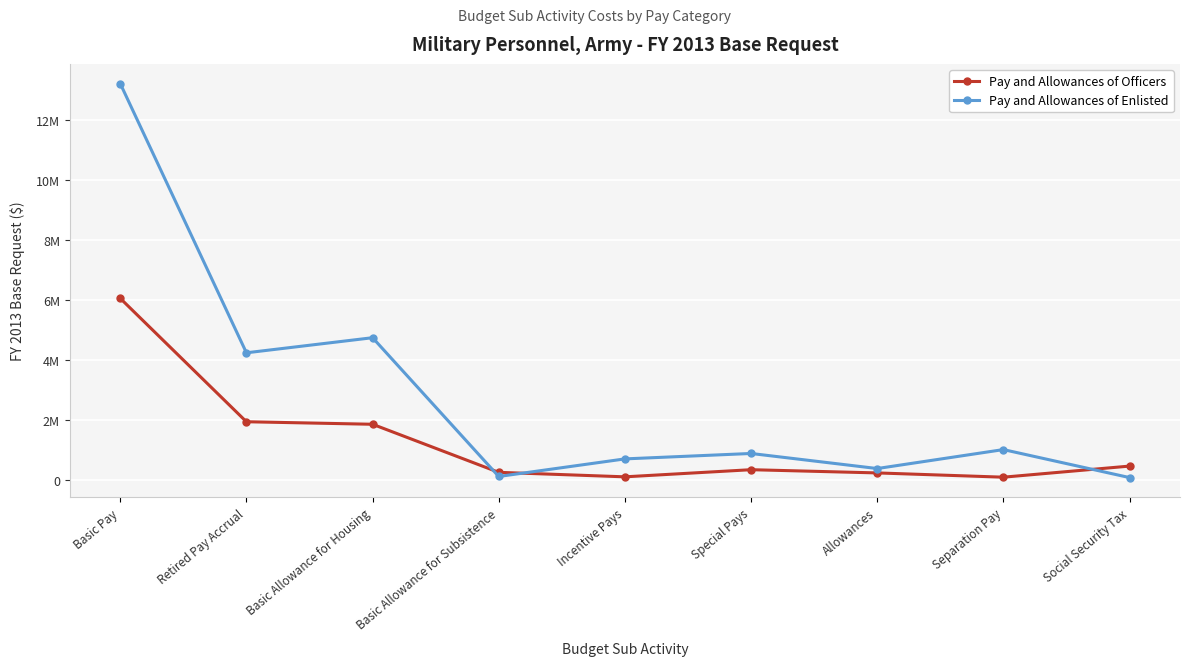

Is this an area chart (filled region under the line)?

No